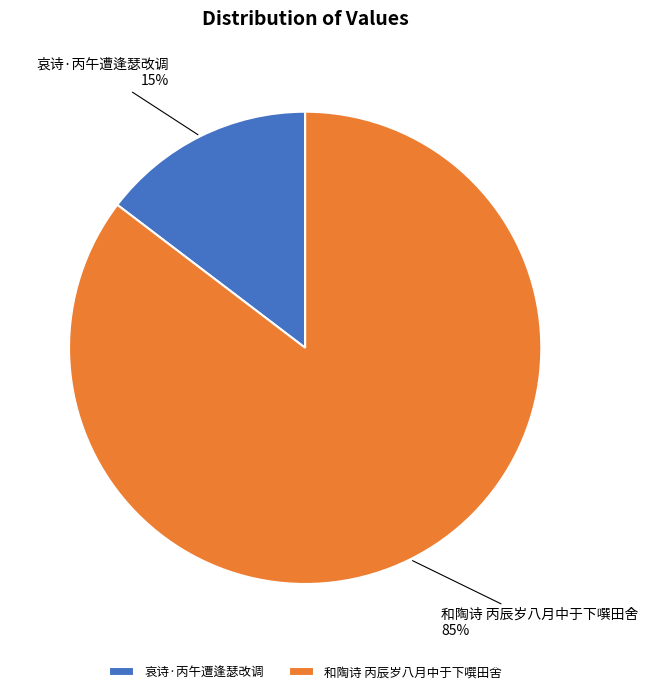

Combined, do 和陶诗 丙辰岁八月中于下噀田舍 and 哀诗·丙午遭逢瑟改调 account for over 50%?

Yes